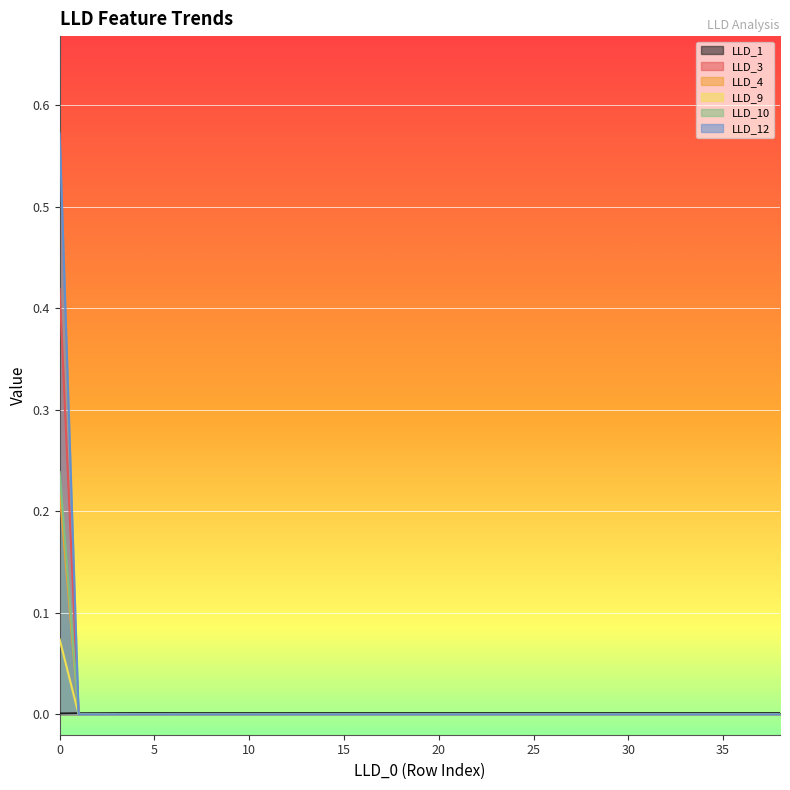

What is the maximum value shown in the chart?

0.6